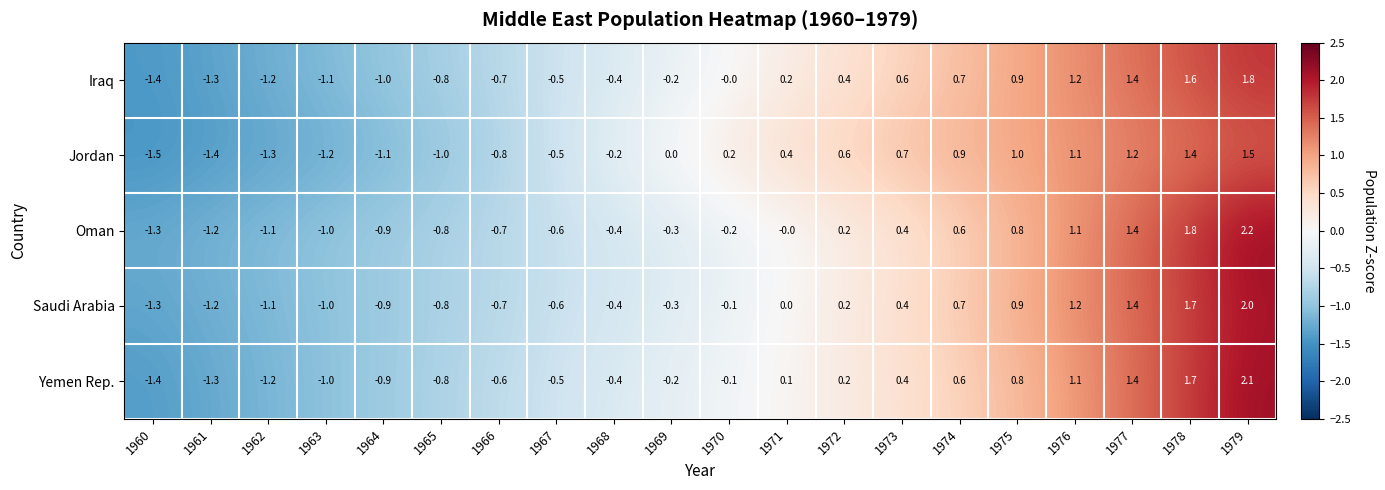

Rank the categories by Oman value from highest to lowest.

1979, 1978, 1977, 1976, 1975, 1974, 1973, 1972, 1971, 1970, 1969, 1968, 1967, 1966, 1965, 1964, 1963, 1962, 1961, 1960